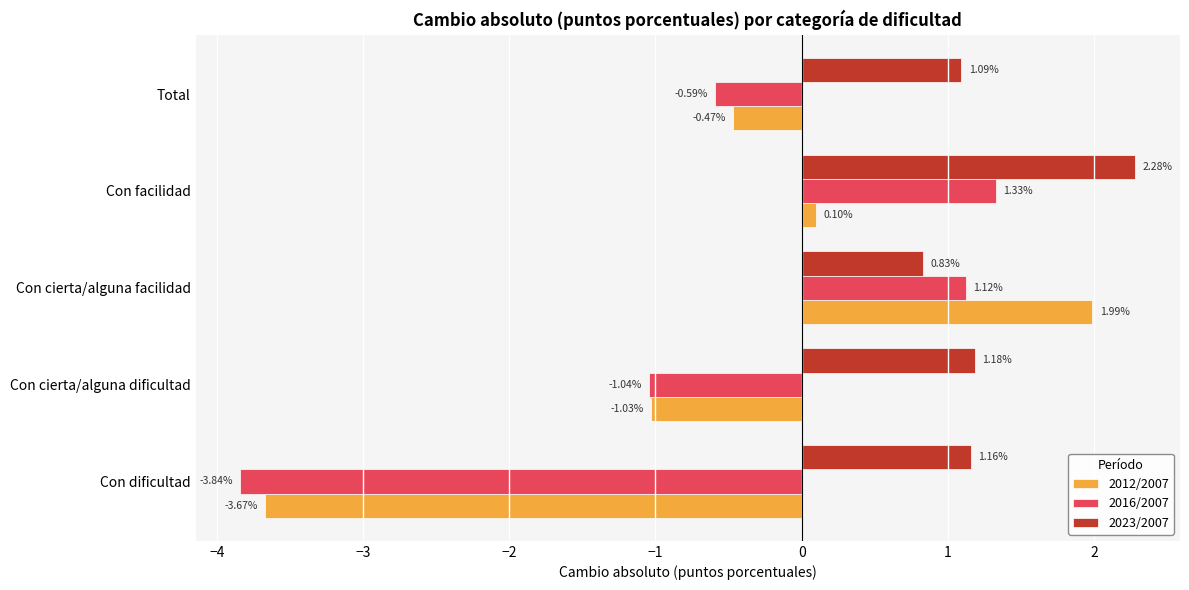

Which series has the widest spread of values?

2012/2007